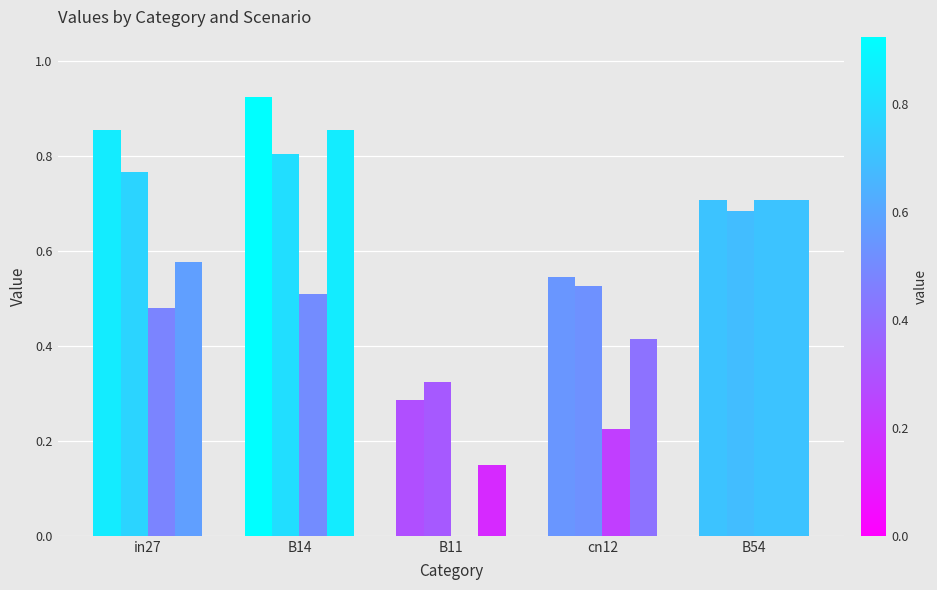

Does the chart contain stacked bars?

No